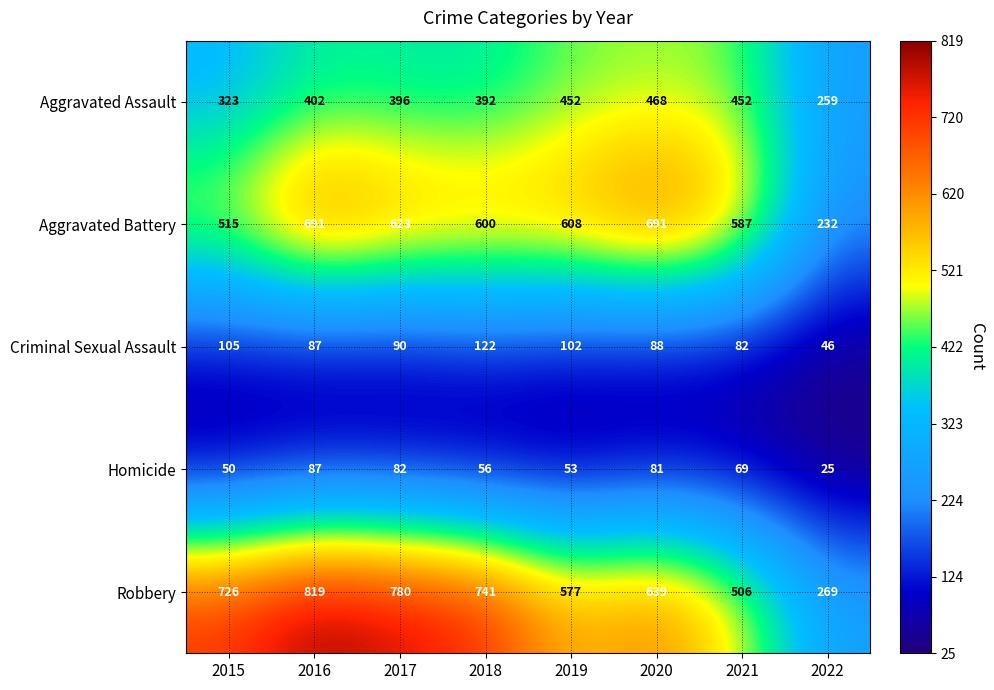

The Criminal Sexual Assault series shows 41 at 2016. True or false?

False